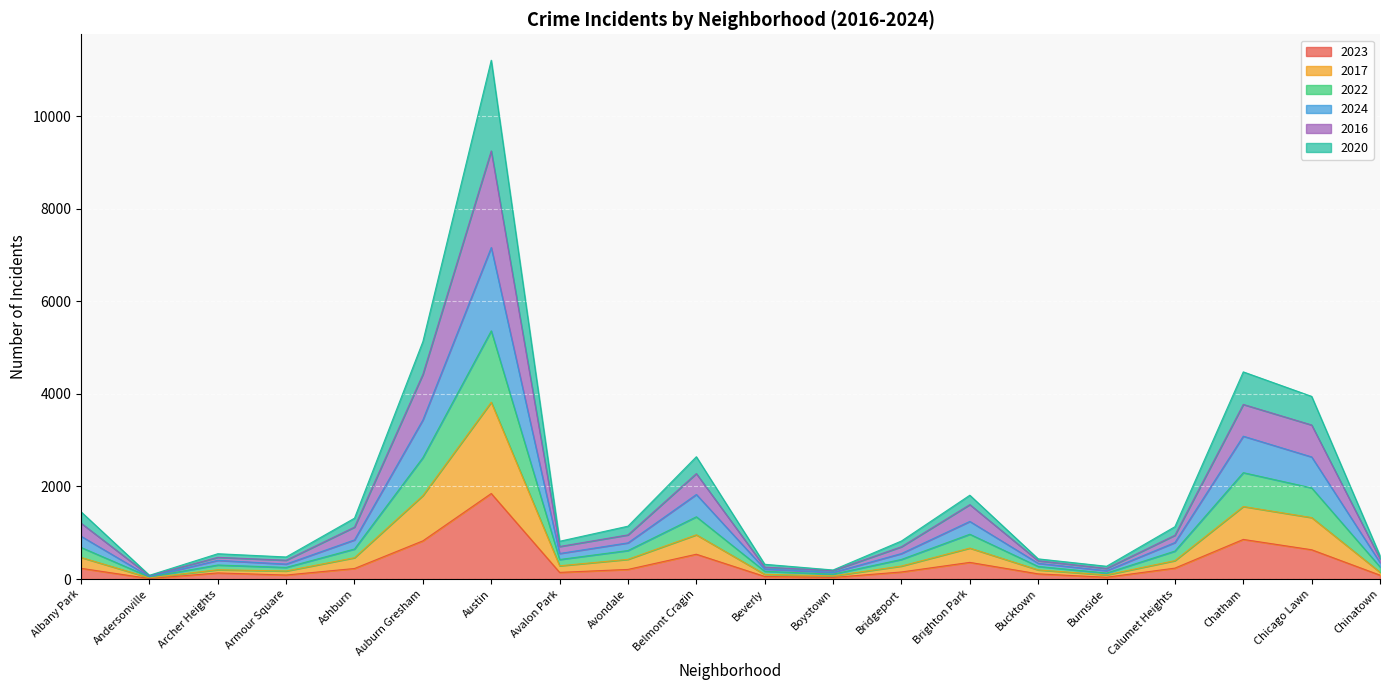

Count the number of data series in this chart.

6